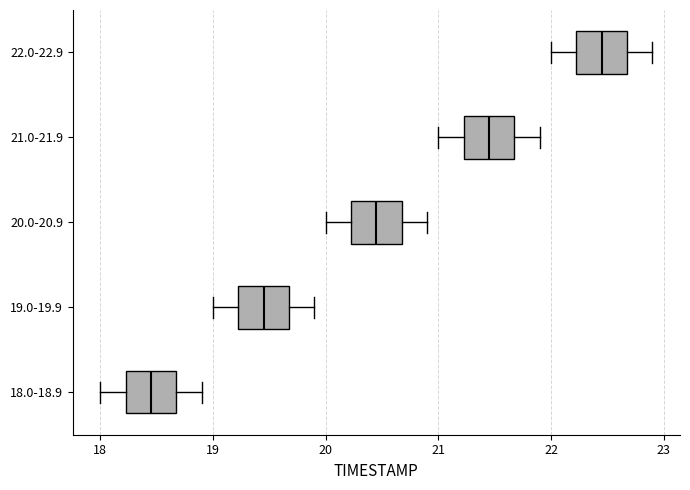

Reading bottom to top, transcribe this box plot: for each box, give where its median line is, the range the box spans, and where its two whiskers end, as read against the x-axis. The values are not printed on the chart, so give them approximately, as read against the axis.

18.0-18.9: median 18.5, box 18.2 to 18.7, whiskers 18.0 to 18.9
19.0-19.9: median 19.5, box 19.2 to 19.7, whiskers 19.0 to 19.9
20.0-20.9: median 20.5, box 20.2 to 20.7, whiskers 20.0 to 20.9
21.0-21.9: median 21.5, box 21.2 to 21.7, whiskers 21.0 to 21.9
22.0-22.9: median 22.5, box 22.2 to 22.7, whiskers 22.0 to 22.9